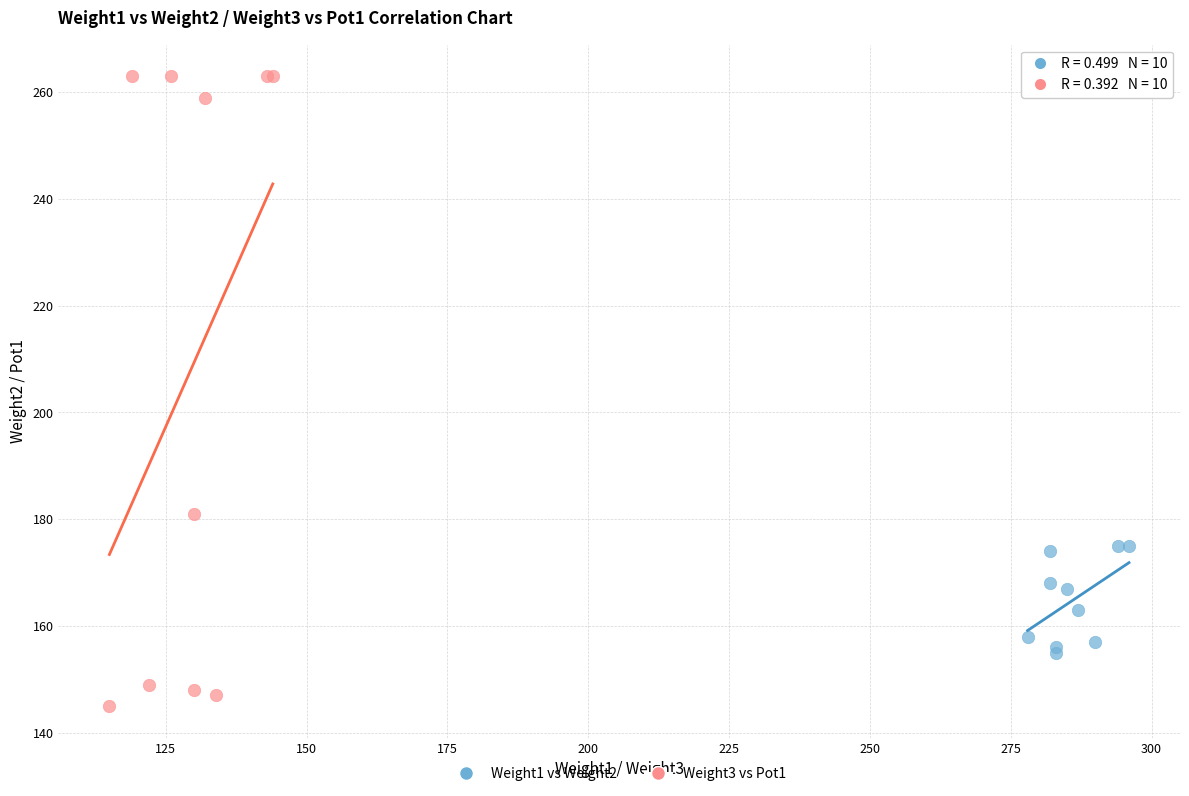

Which series has the largest Y range (max minus min)?

Weight3 vs Pot1